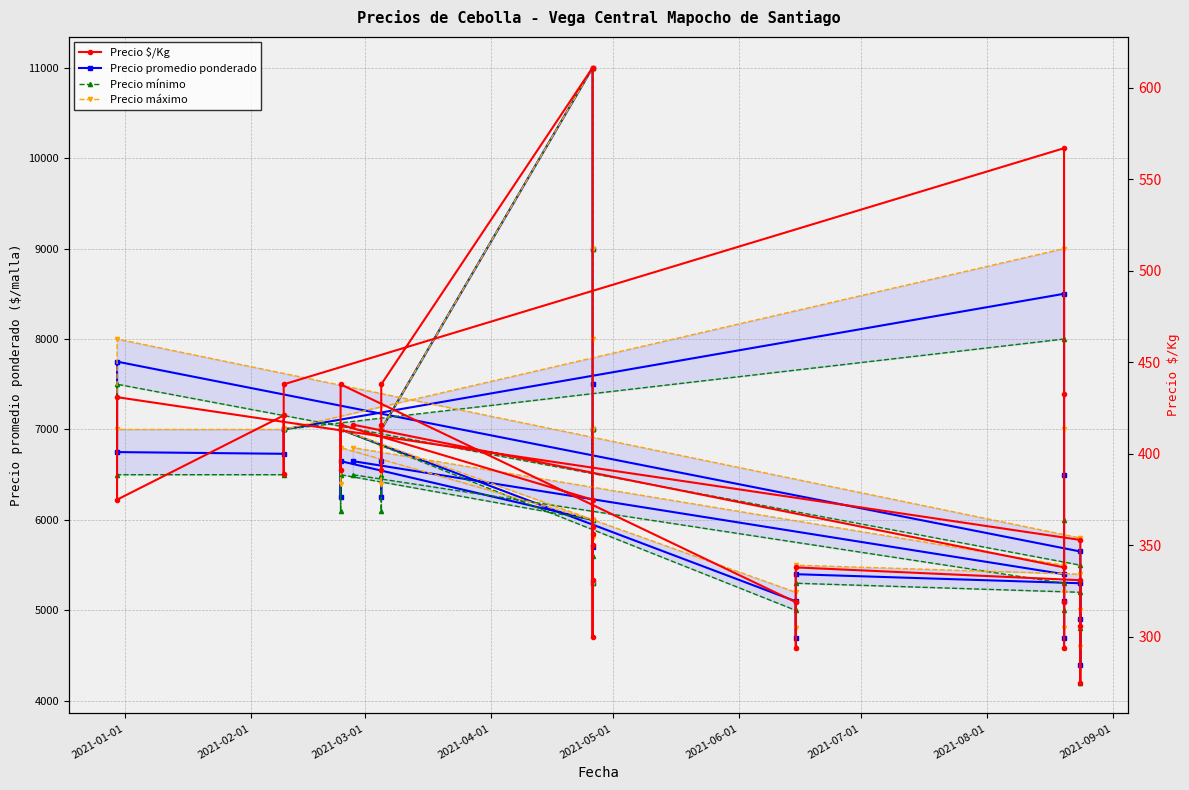

True or false: Precio mínimo and Precio $/Kg cross at least once.

False